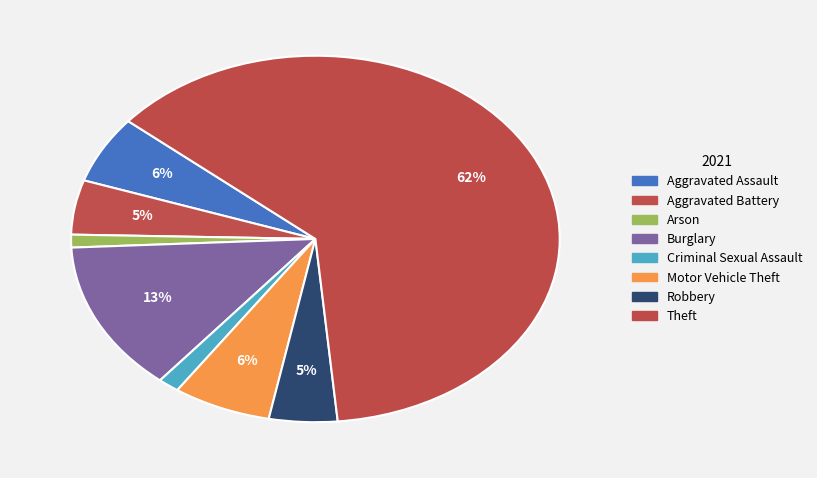

Count the number of slices in the pie.

8